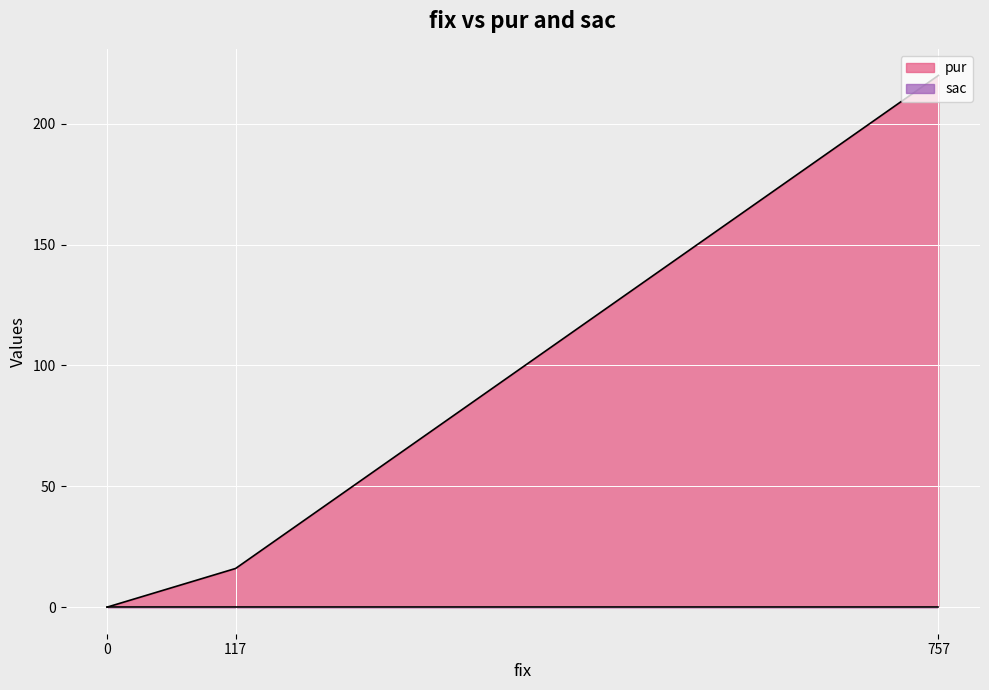

Where does the data first go above 16?

757